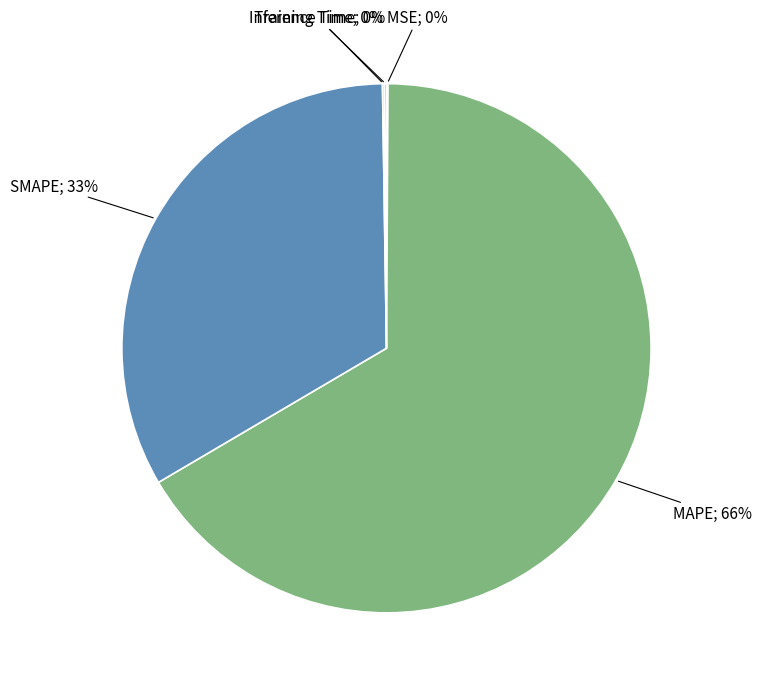

Is there any slice that represents more than half of the pie?

Yes